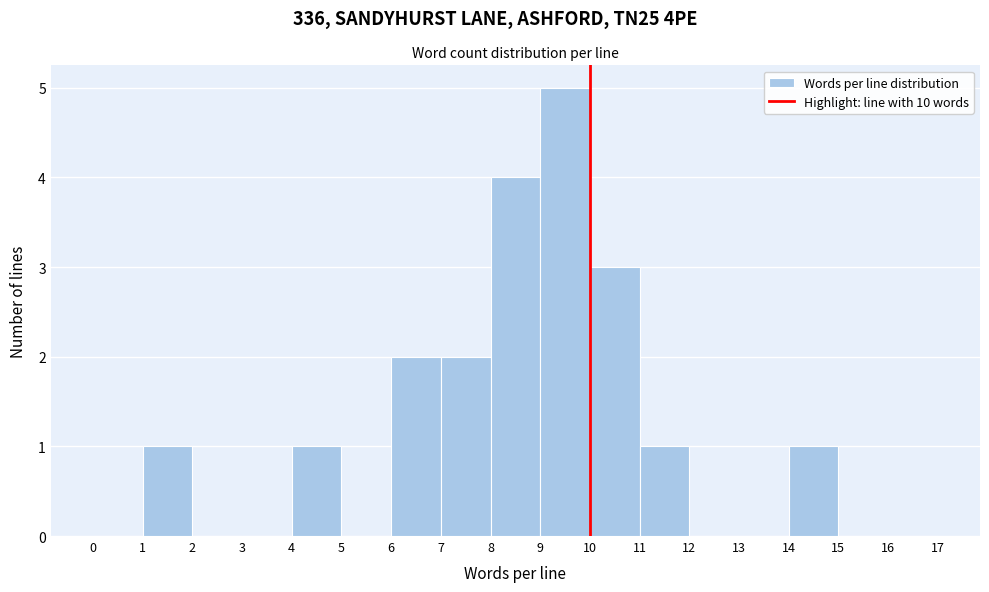

Which range on the x-axis has the tallest bar?

9 to 10